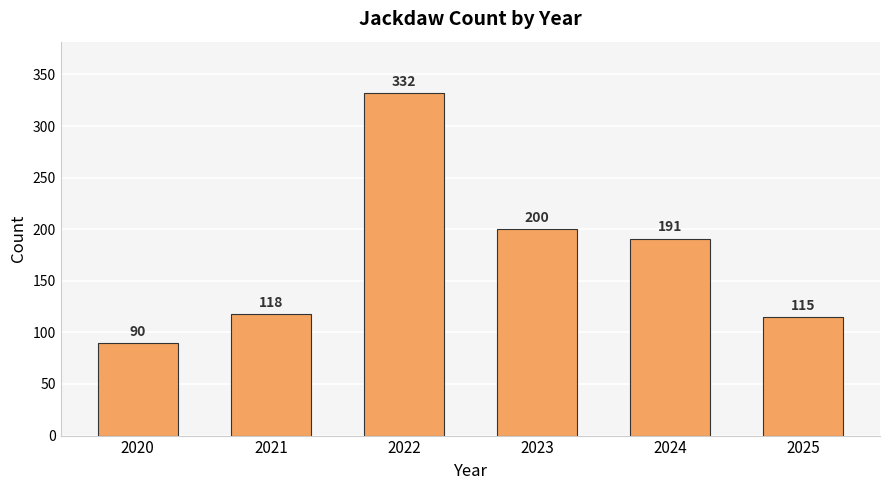

What is the average value?

174